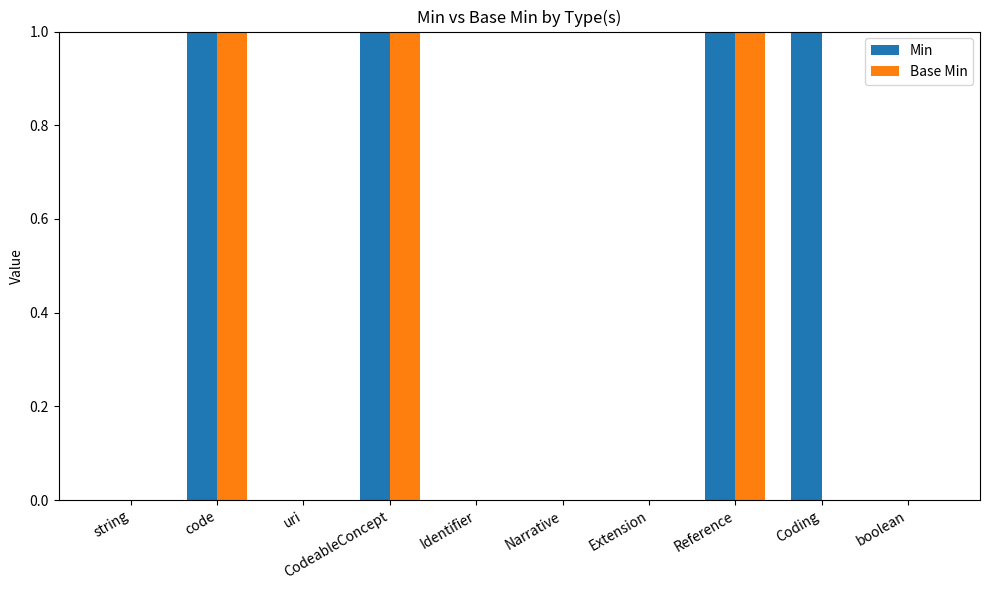

What is the greatest value displayed?

1